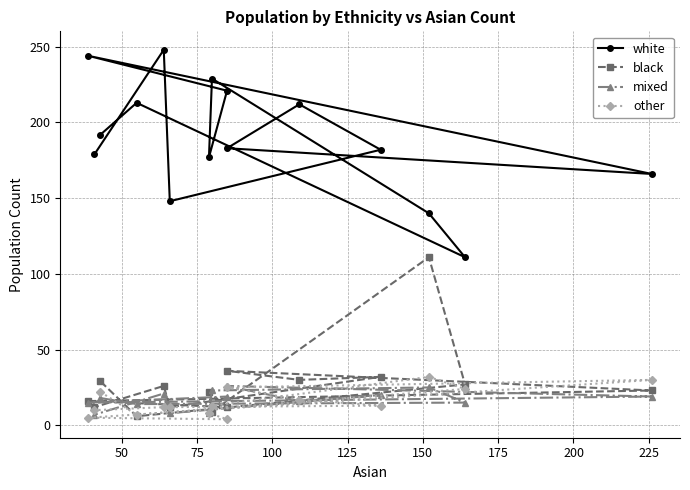

What is the highest value of the mixed series?

26